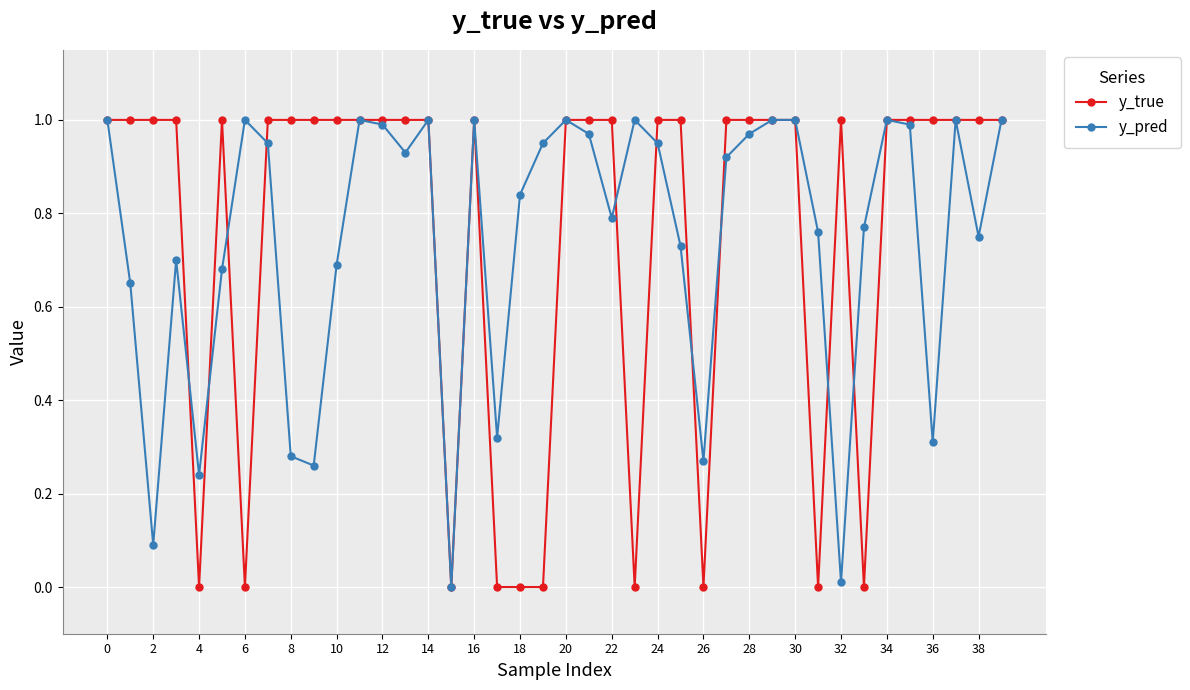

True or false: y_pred has more than 1 interior local peaks.

True